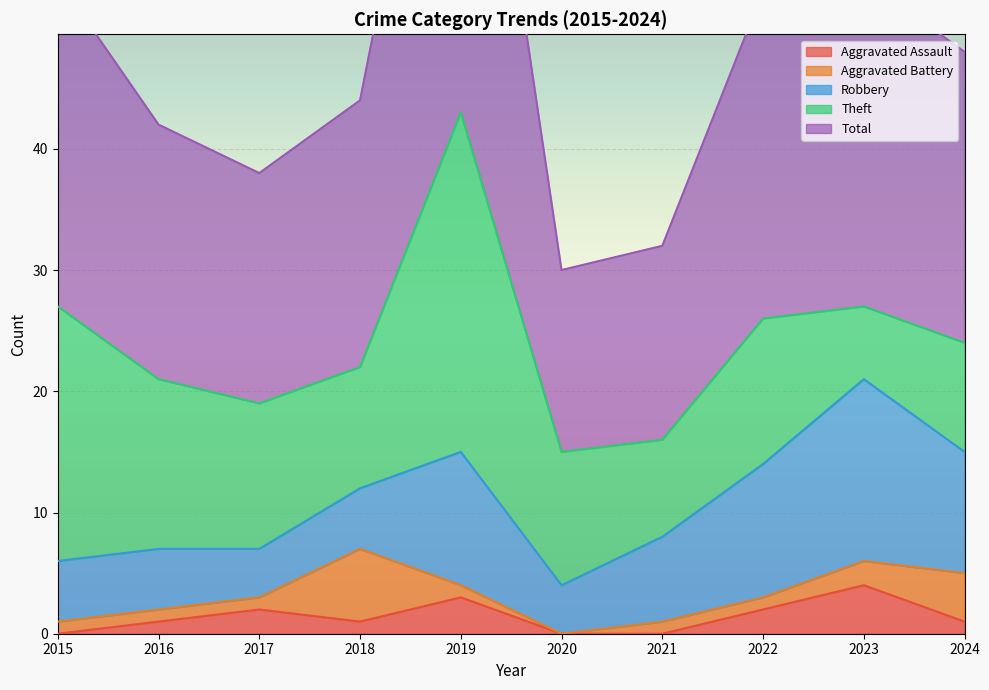

The Robbery series shows 5 at 2015. True or false?

True